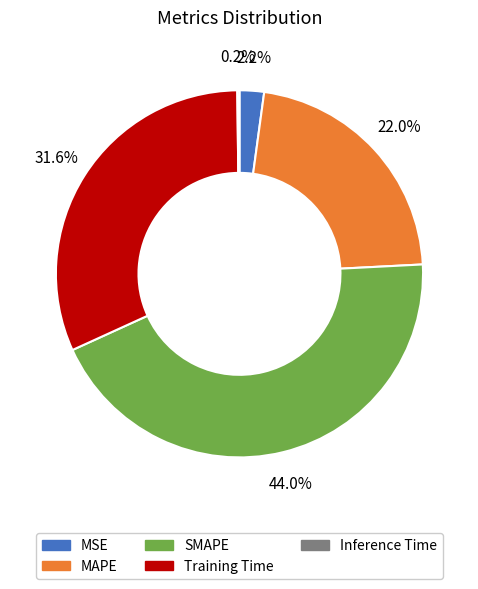

To the nearest percent, what is the average slice percentage?

20%